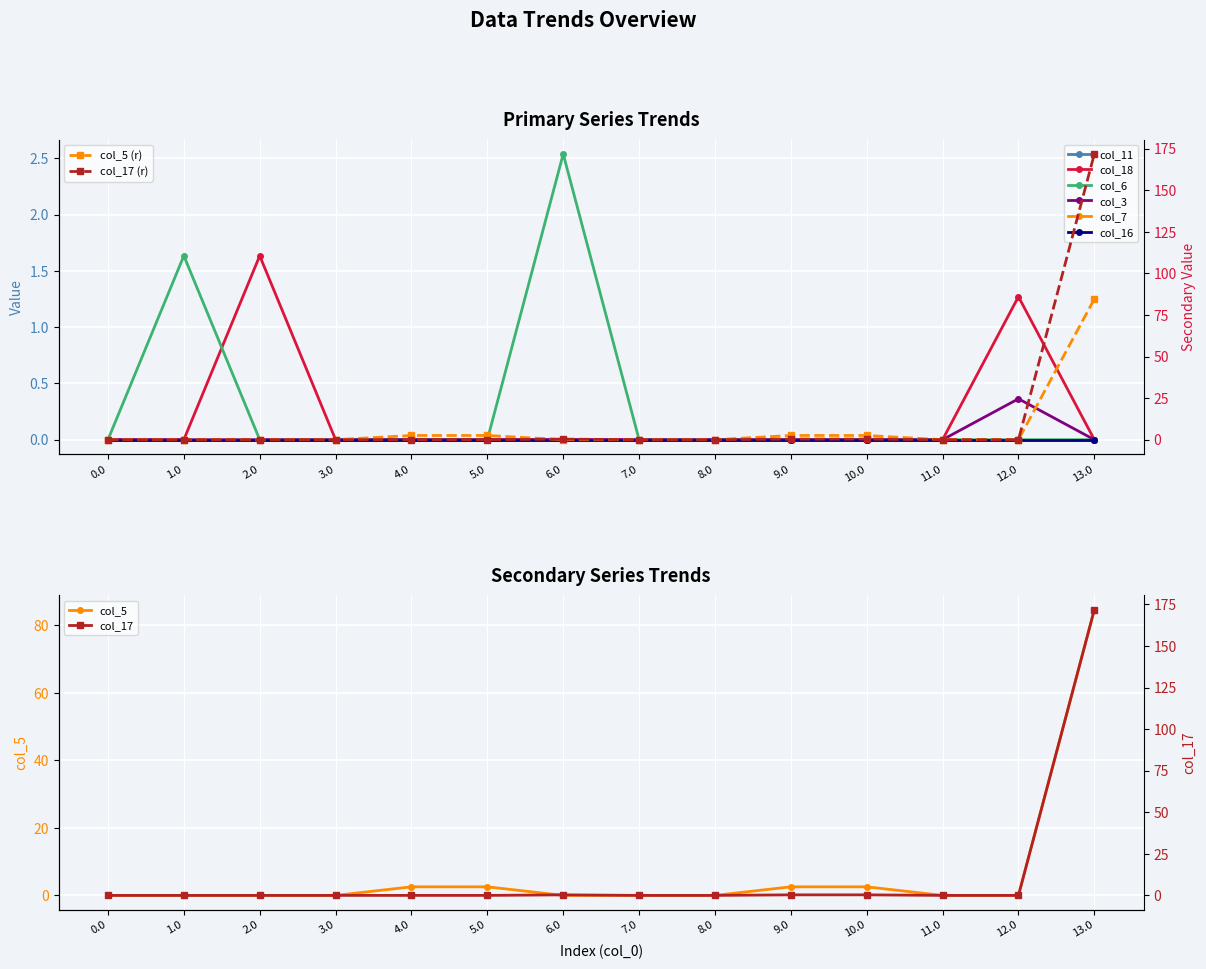

What is the label of the 6th point from the right?

8.0